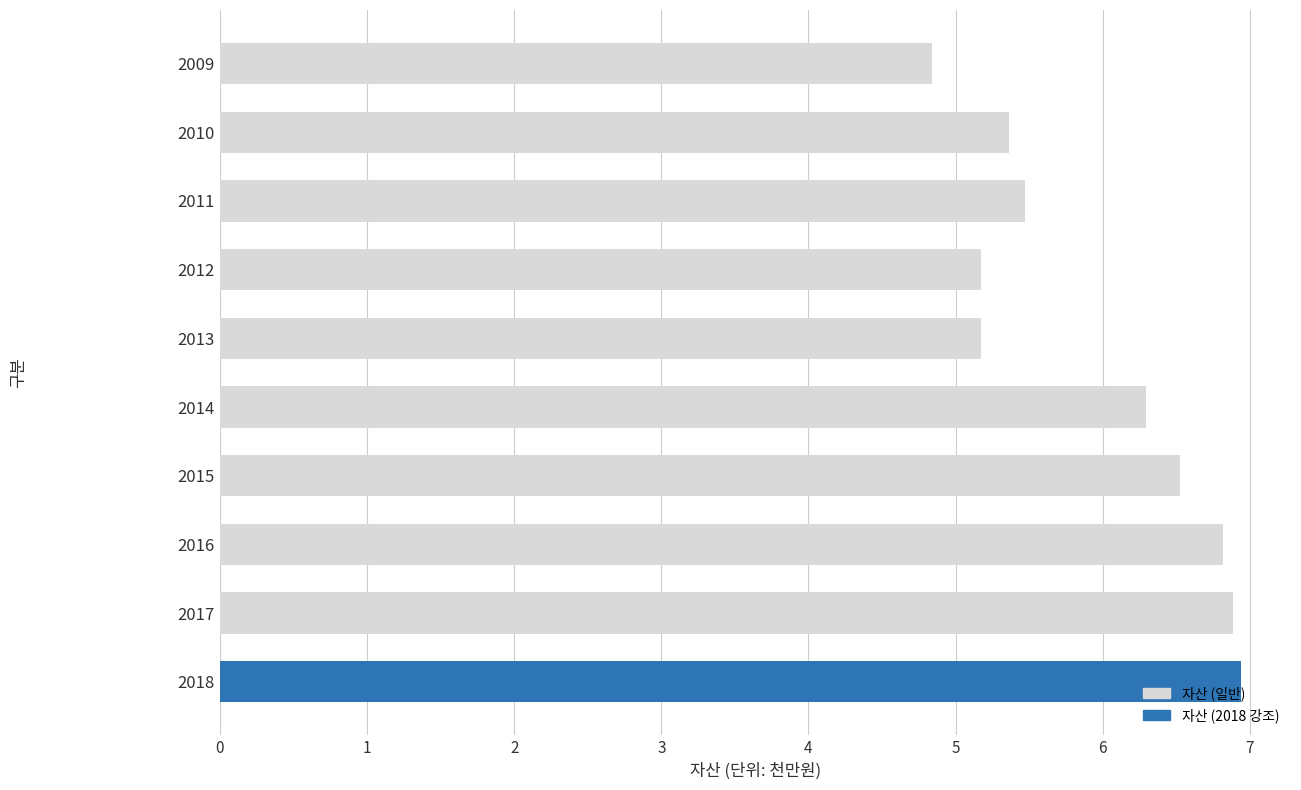

Which has a higher value, 2009 or 2012?

2012